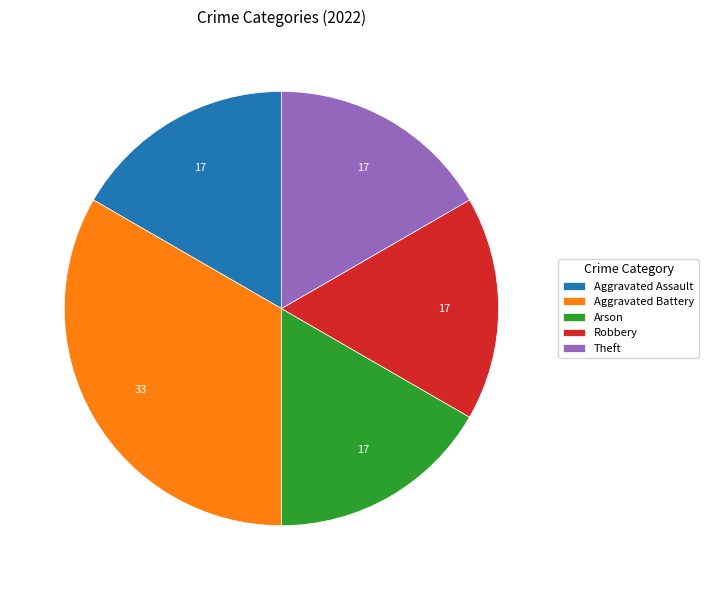

How many segments does this pie chart have?

5